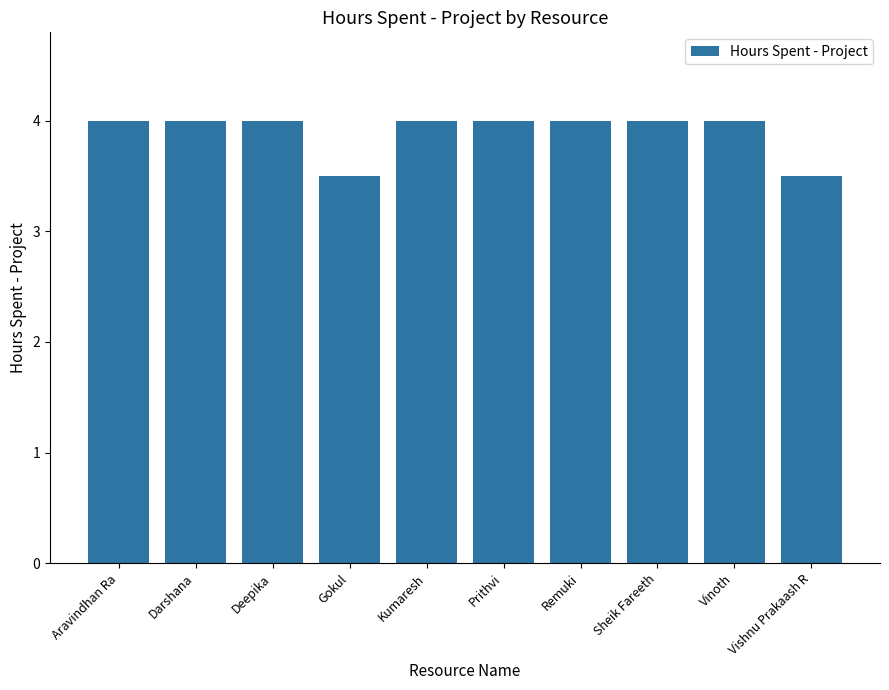

Reading right to left, transcribe all the data shown in this chart.

3.5	4.0	4.0	4.0	4.0	4.0	3.5	4.0	4.0	4.0